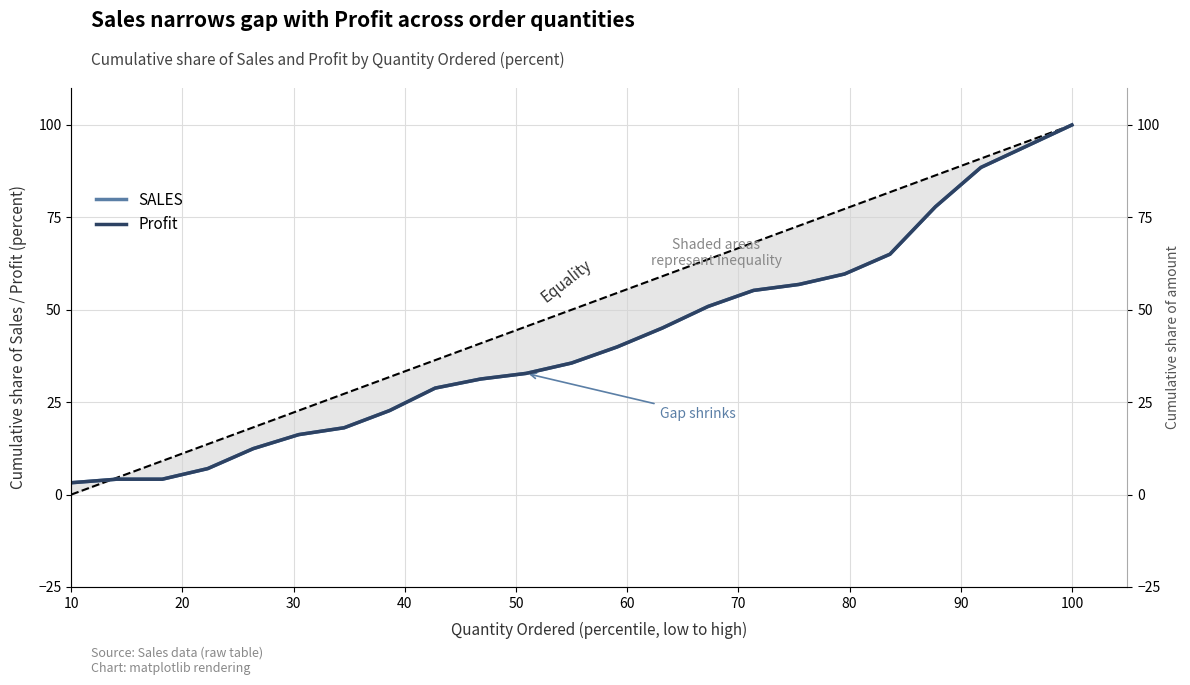

The Profit series shows 8.3 at 80. True or false?

False